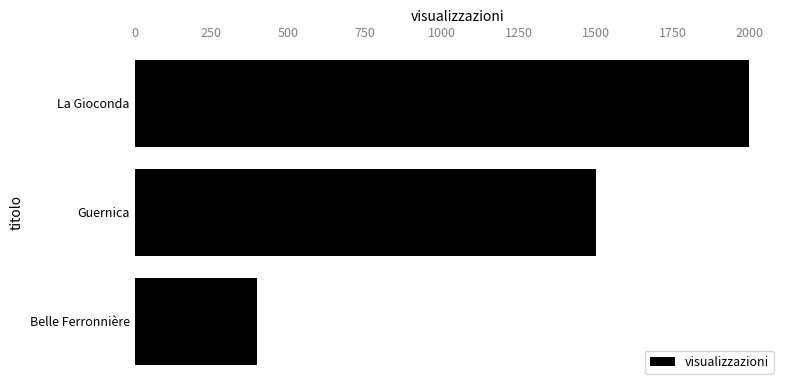

List the labels in order of value, smallest first.

Belle Ferronnière, Guernica, La Gioconda